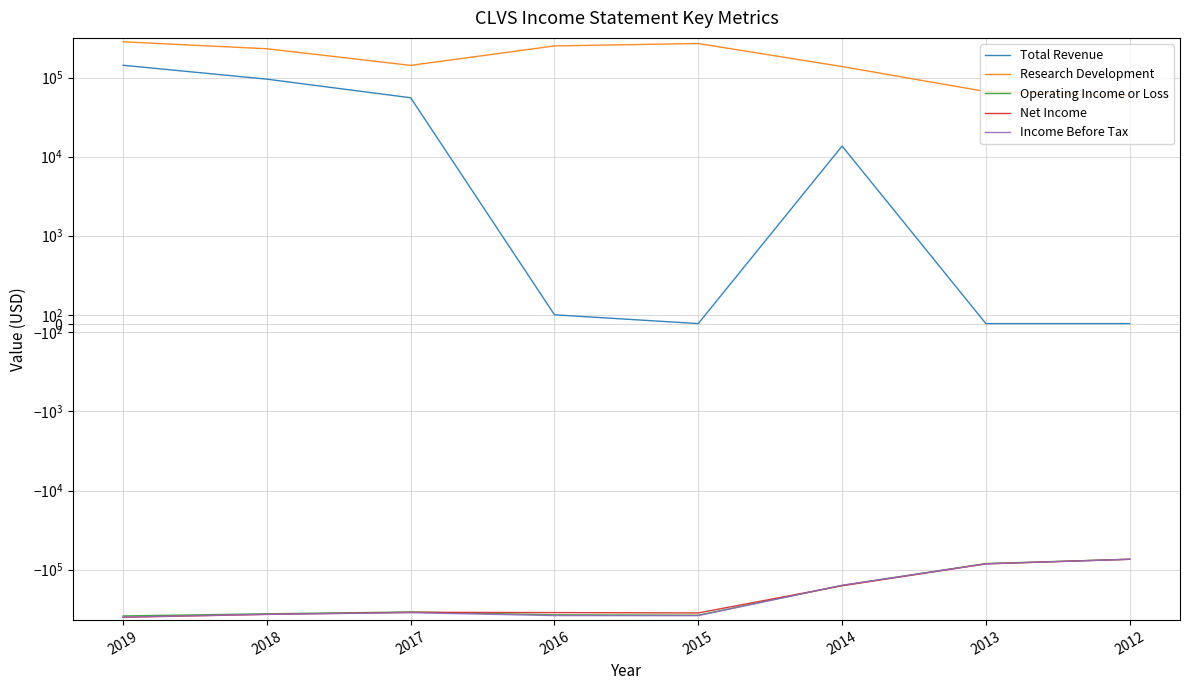

What is the difference between the second highest and second lowest values in the Net Income series?

283500